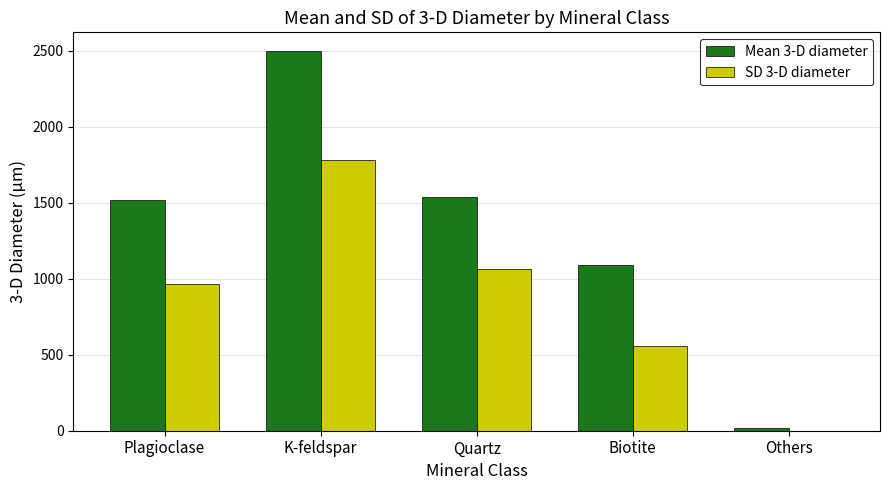

The value of SD 3-D diameter at Plagioclase is 966.4. True or false?

True